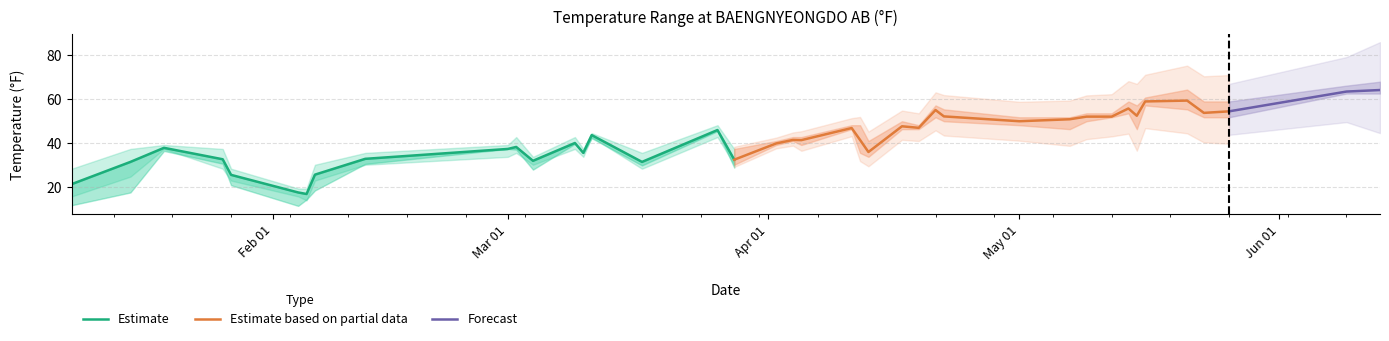

Where is TEMP nearest to the value 40?

2025-03-09